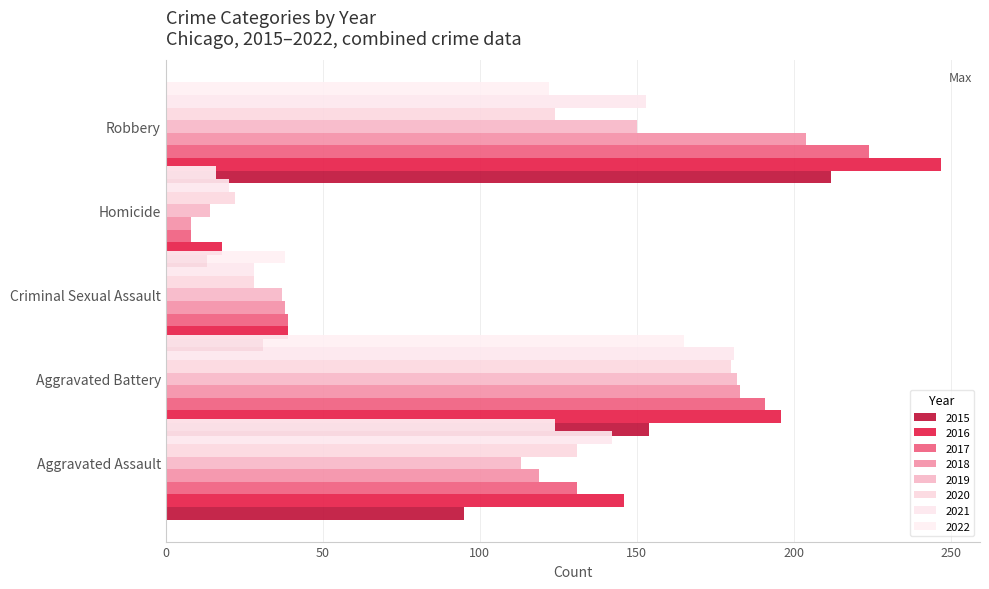

What value does the Homicide series have at 2018?

8